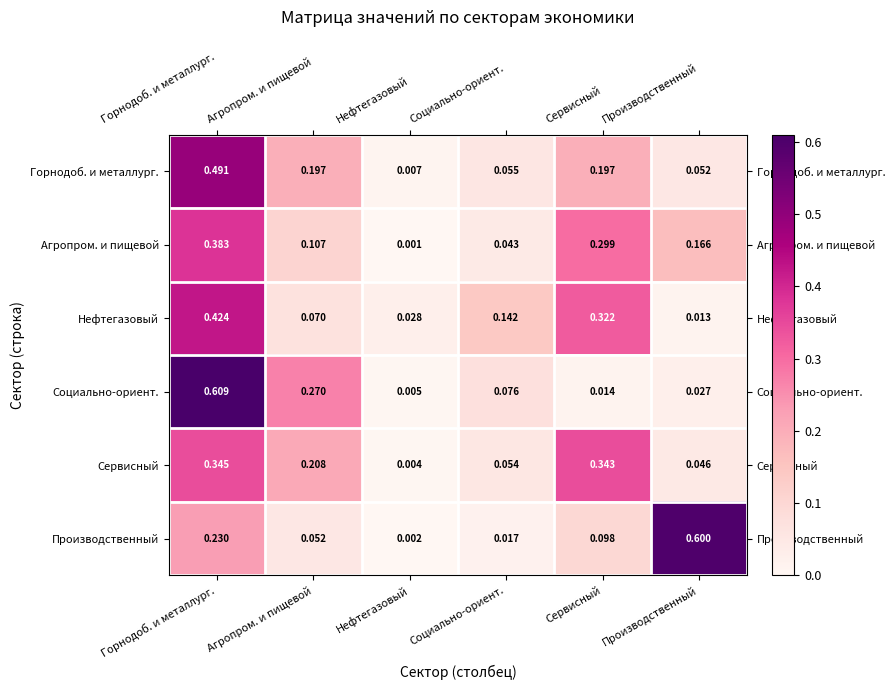

At which label is Производственный closest to 0?

Нефтегазовый